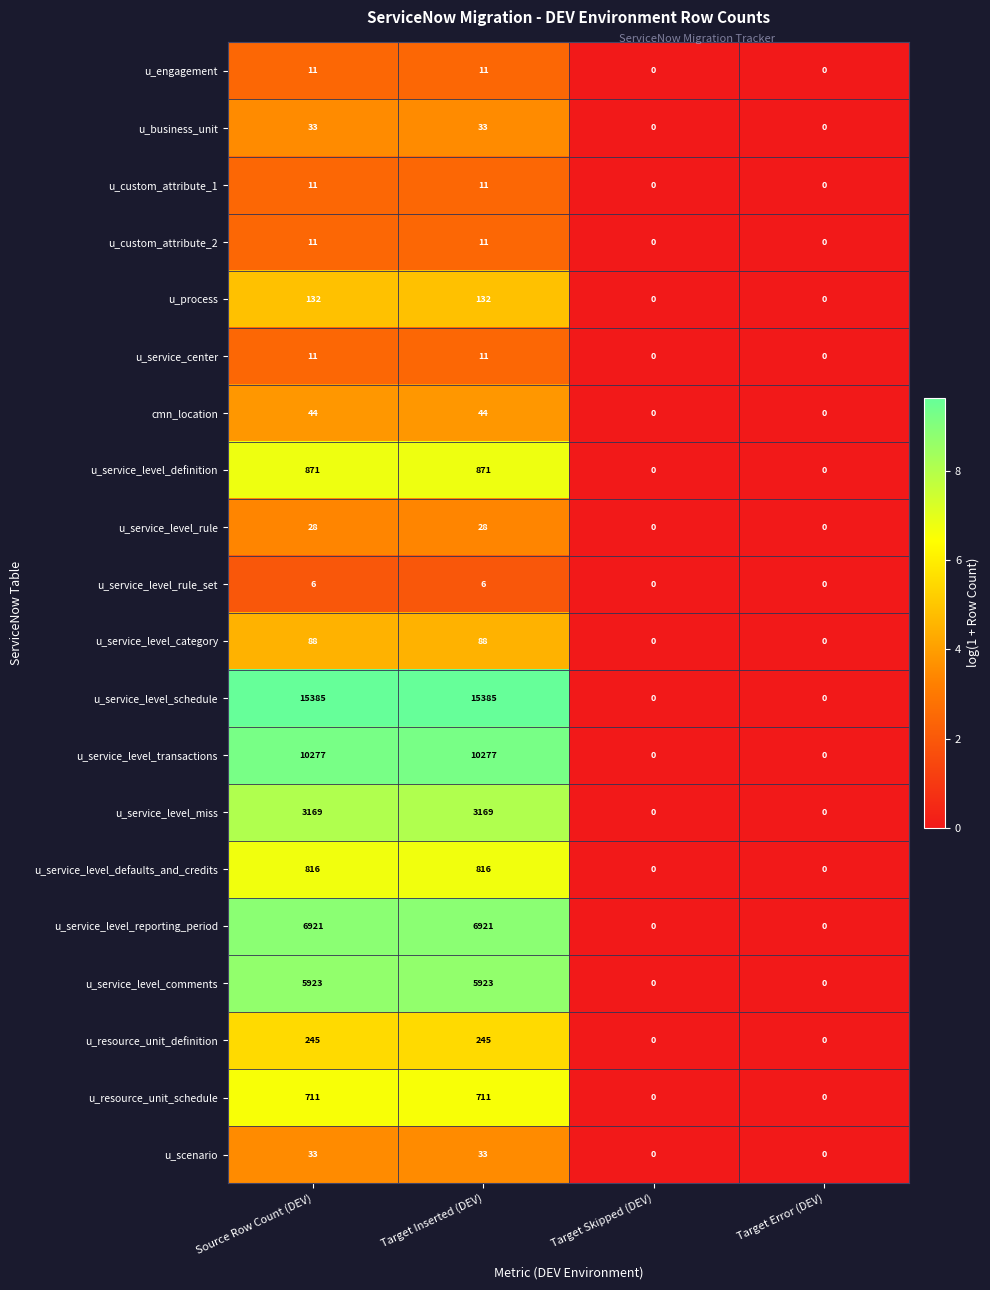

The u_service_level_defaults_and_credits series shows -544 at Target Error (DEV). True or false?

False